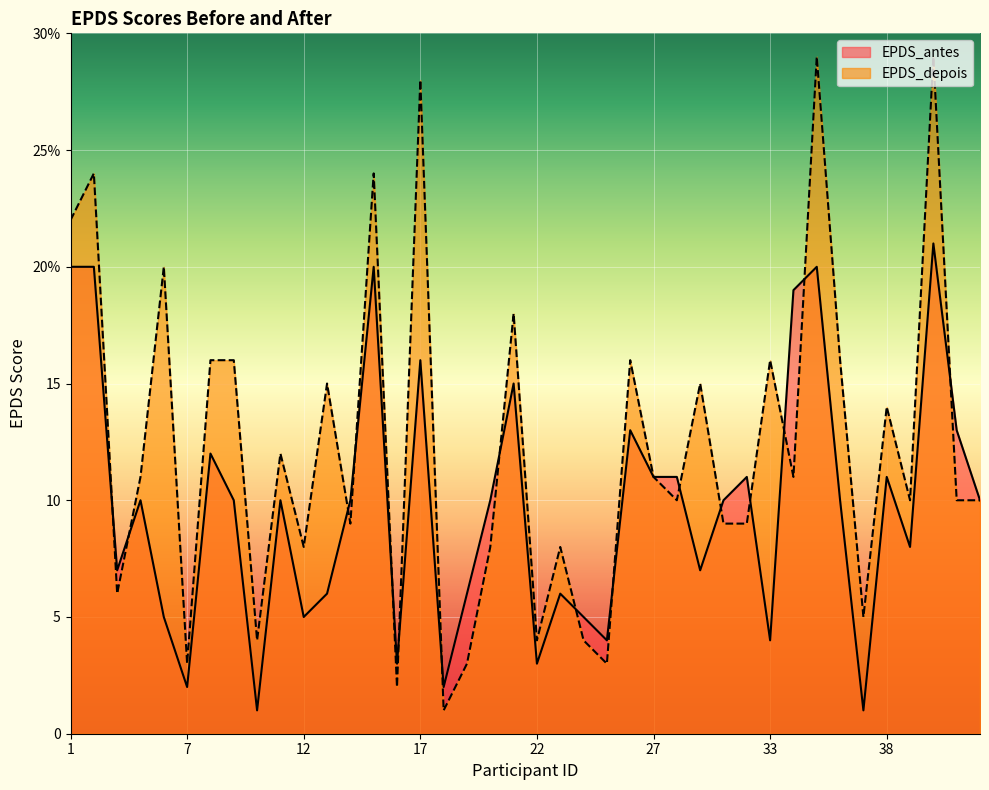

What is the difference between the EPDS_antes values at 7 and 17?

14